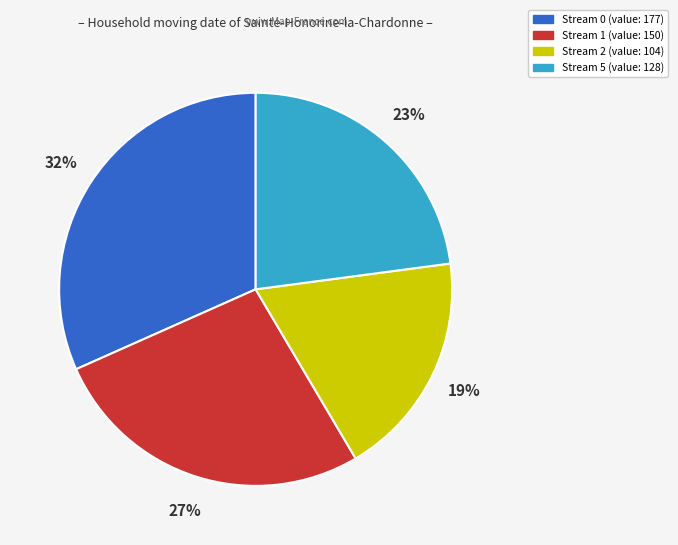

Is there any slice that represents more than half of the pie?

No